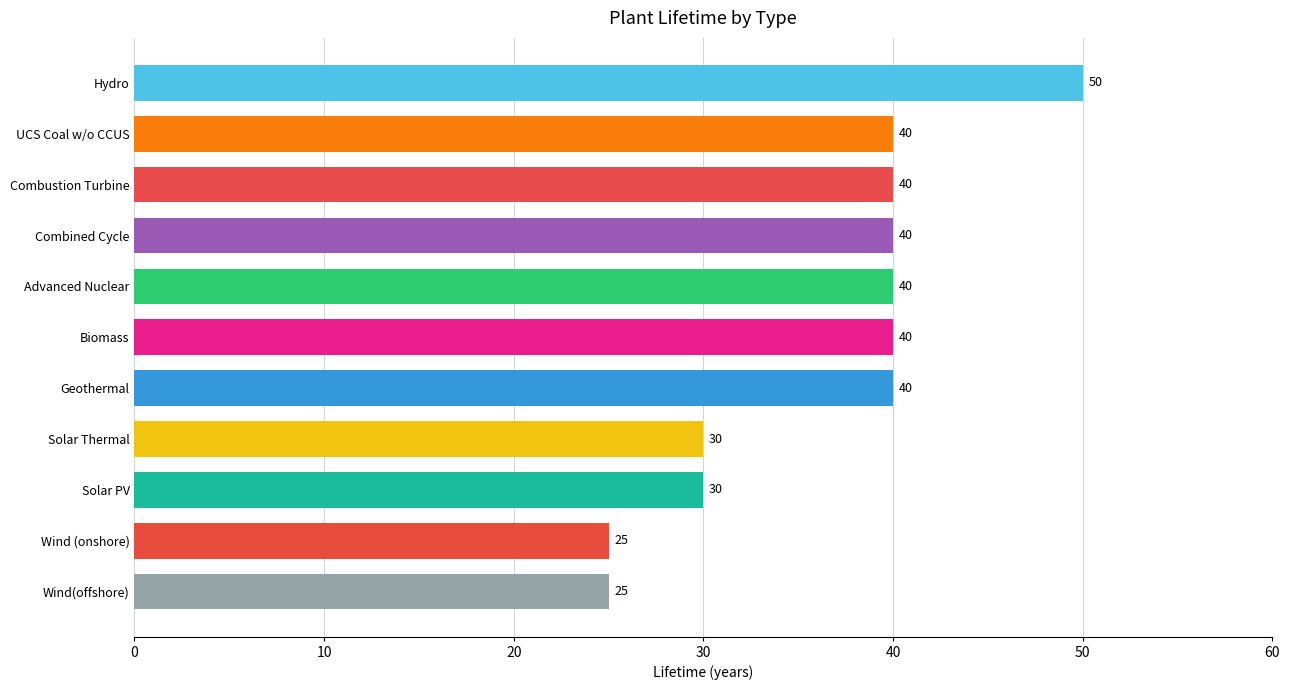

What is the sum of all values?

400